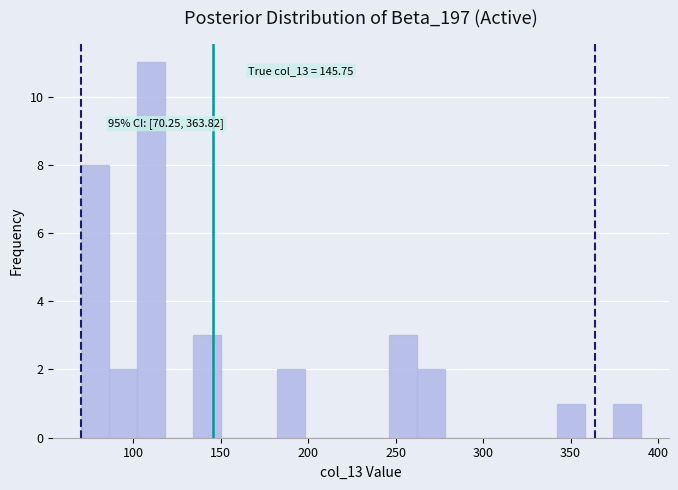

Read against the x-axis, roughly where is the centre of the tallest bar?

110